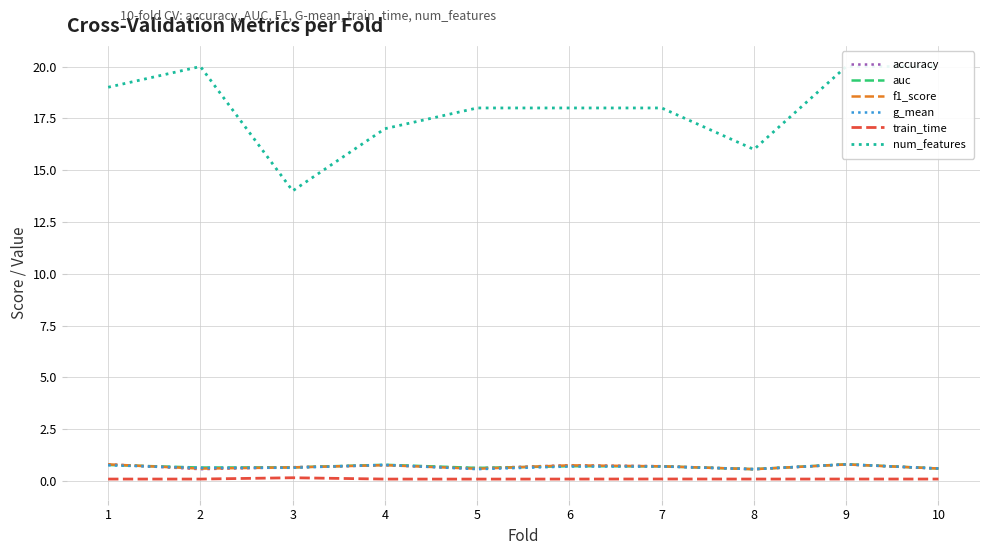

Reading left to right, extract all data points from this chart.

accuracy: 1=0.8	2=0.6	3=0.7	4=0.8	5=0.6	6=0.8	7=0.7	8=0.6	9=0.8	10=0.6
auc: 1=0.8	2=0.7	3=0.7	4=0.8	5=0.6	6=0.7	7=0.7	8=0.6	9=0.8	10=0.6
f1_score: 1=0.8	2=0.6	3=0.7	4=0.8	5=0.6	6=0.8	7=0.7	8=0.6	9=0.8	10=0.6
g_mean: 1=0.8	2=0.6	3=0.6	4=0.8	5=0.6	6=0.7	7=0.7	8=0.6	9=0.8	10=0.6
train_time: 1=0.1	2=0.1	3=0.2	4=0.1	5=0.1	6=0.1	7=0.1	8=0.1	9=0.1	10=0.1
num_features: 1=19.0	2=20.0	3=14.0	4=17.0	5=18.0	6=18.0	7=18.0	8=16.0	9=20.0	10=20.0